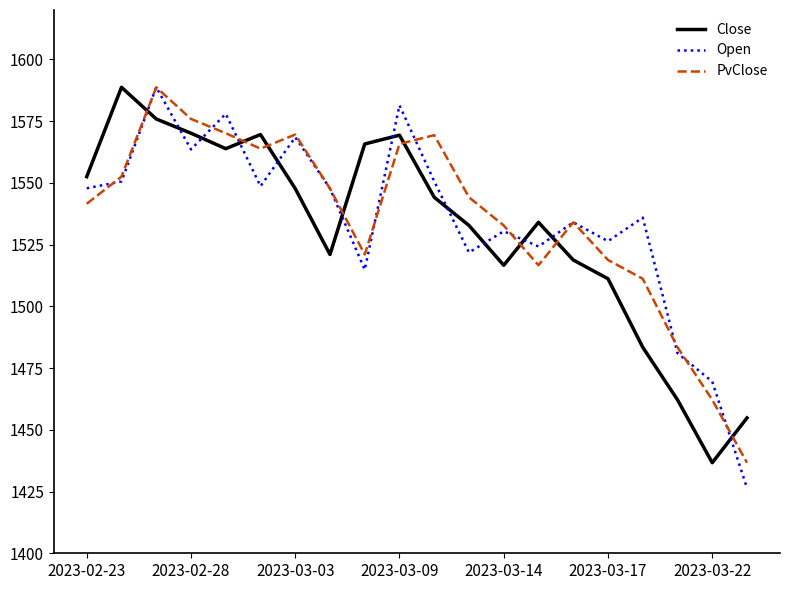

True or false: Open and Close cross at least once.

True